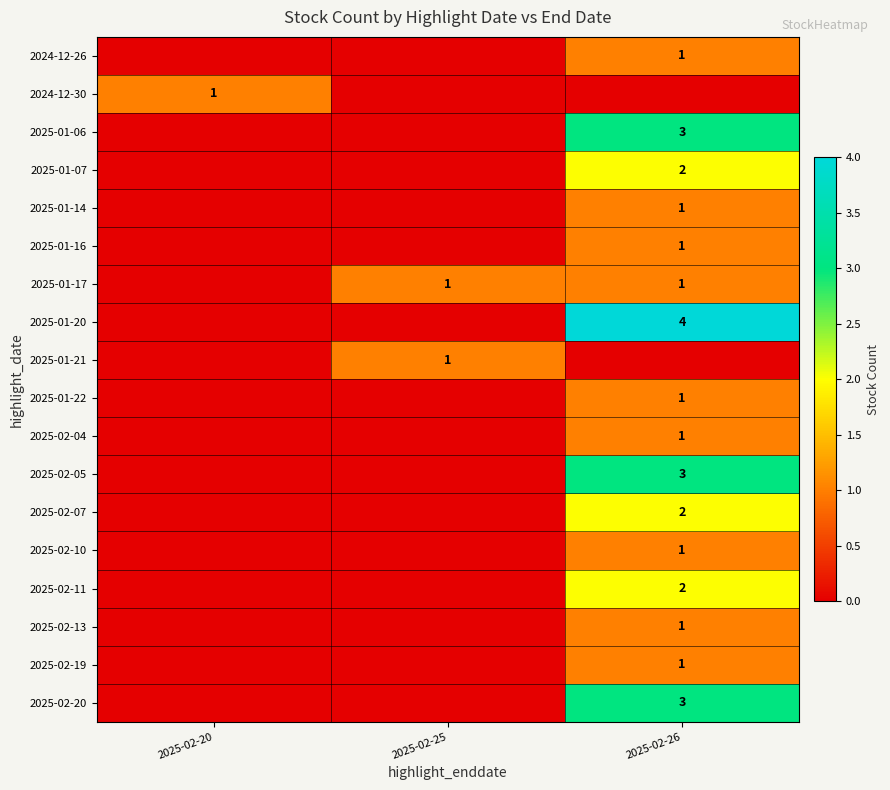

Is it true that 2025-01-06 equals 1 at 2025-02-26?

False